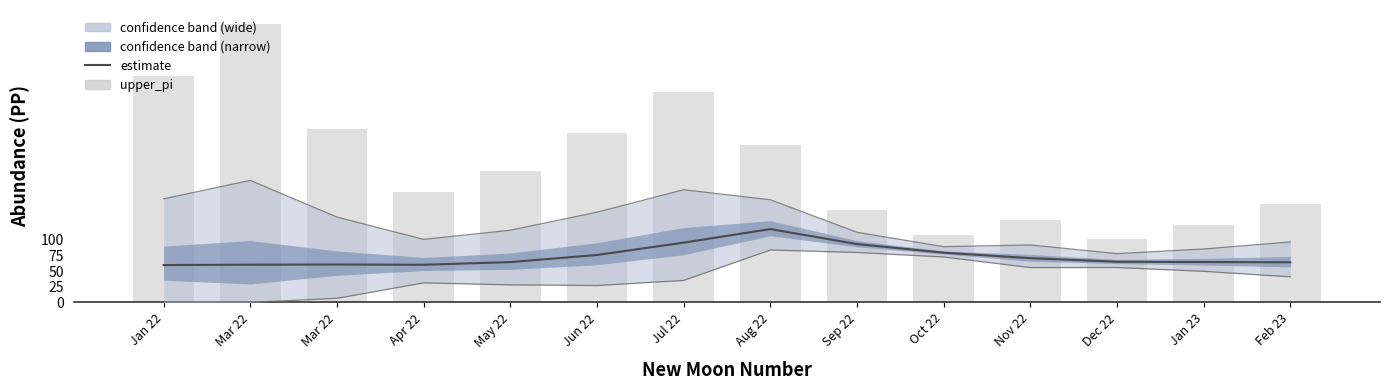

Which series has the largest total across all categories?

upper_pi